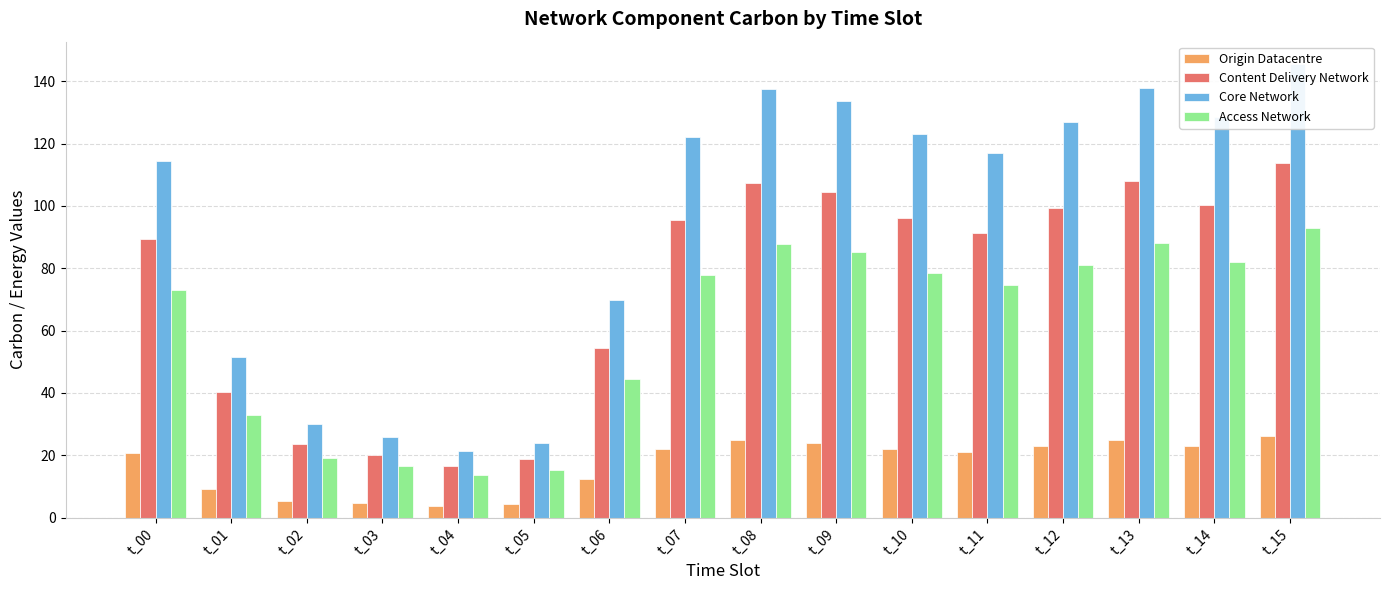

Is the value of Origin Datacentre at t_10 greater than the value of Access Network at t_02?

Yes